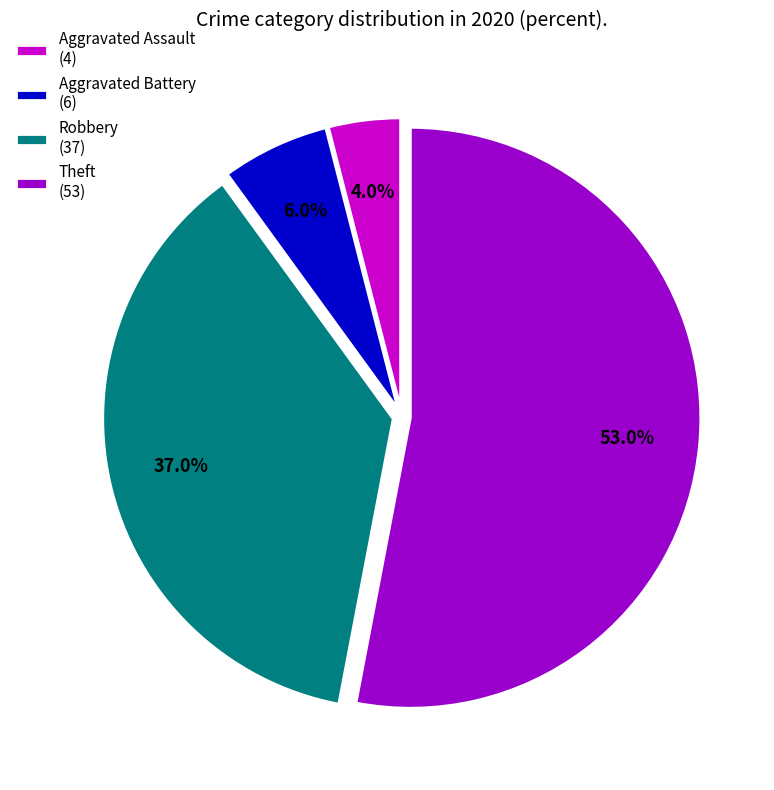

Does Theft (53) account for over 50% of the chart?

Yes